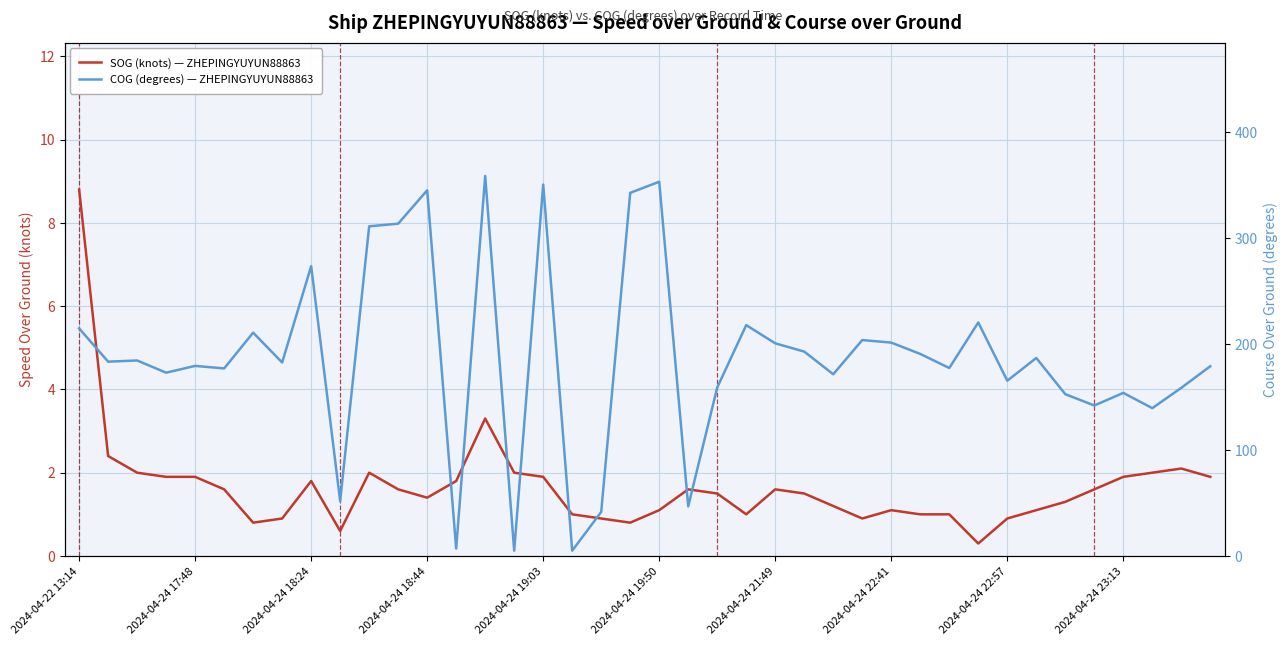

What is the value of the COG (degrees) — ZHEPINGYUYUN88863 point at the 23rd from the left?

159.1